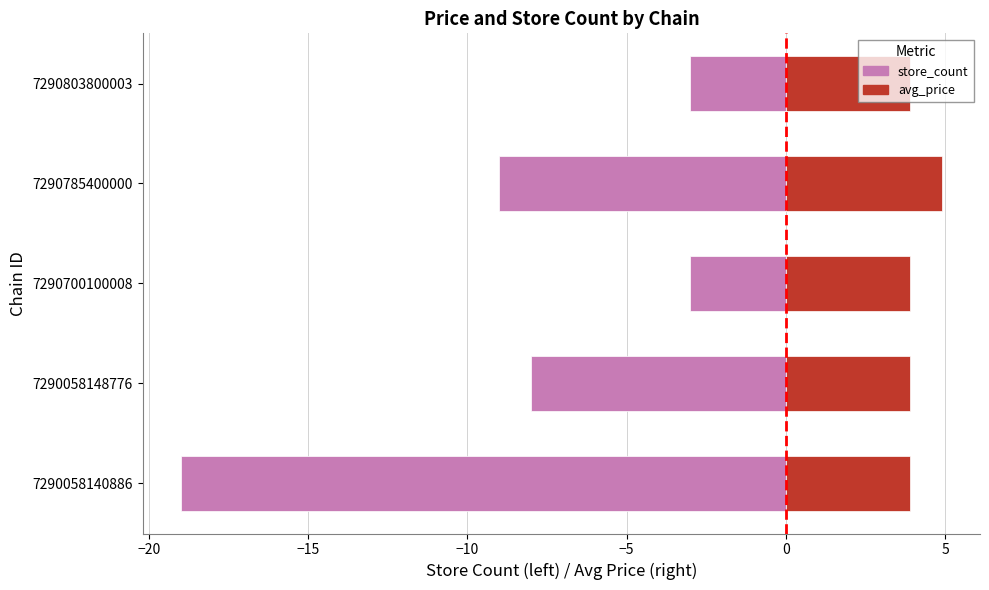

What is the value of the avg_price bar at the 2nd from the left?

3.9